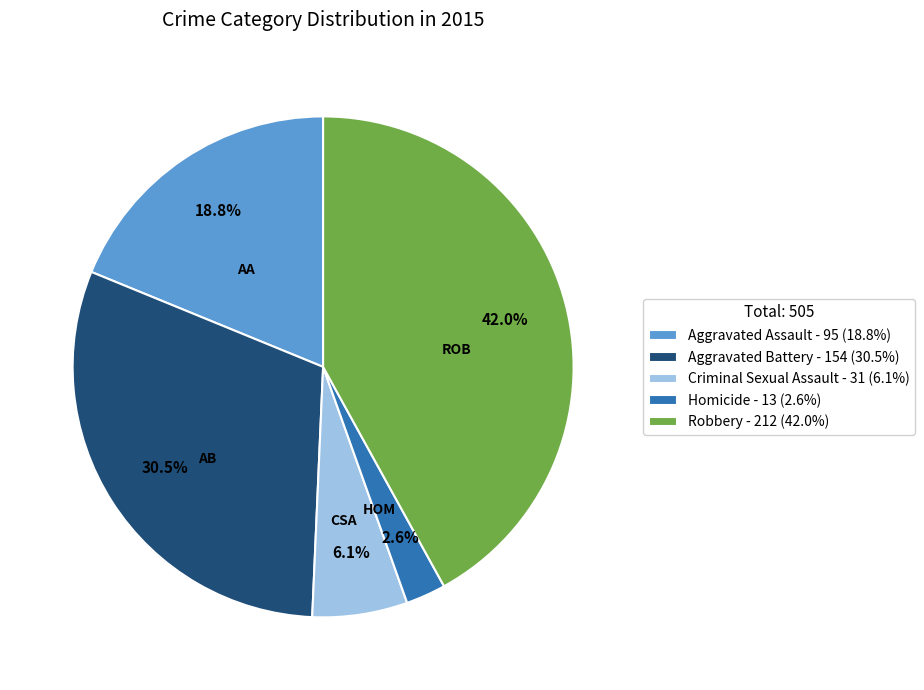

Is Robbery the majority of the pie?

No